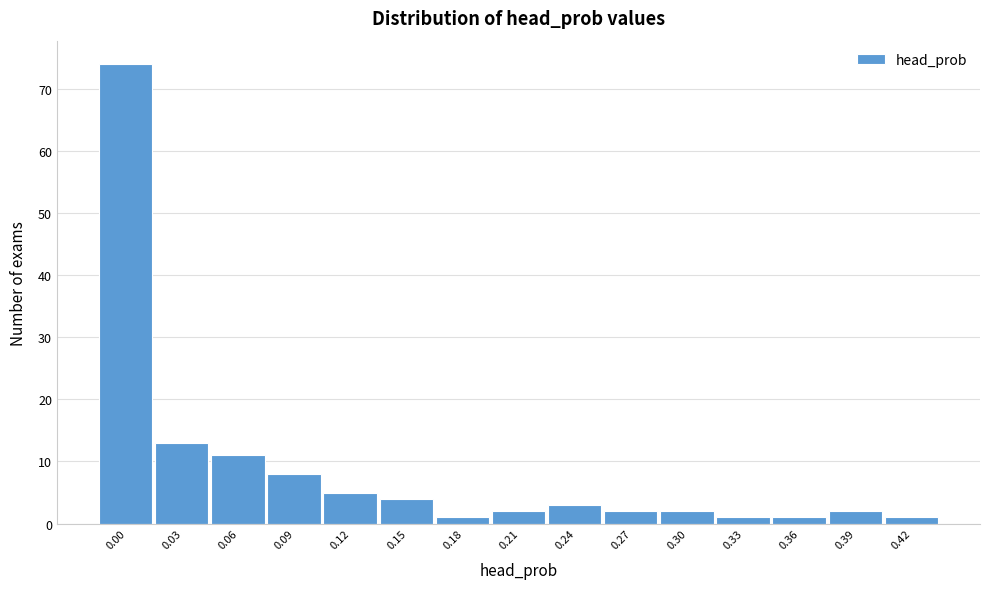

Reading left to right, what are all the values shown in this chart?

74	13	11	8	5	4	1	2	3	2	2	1	1	2	1